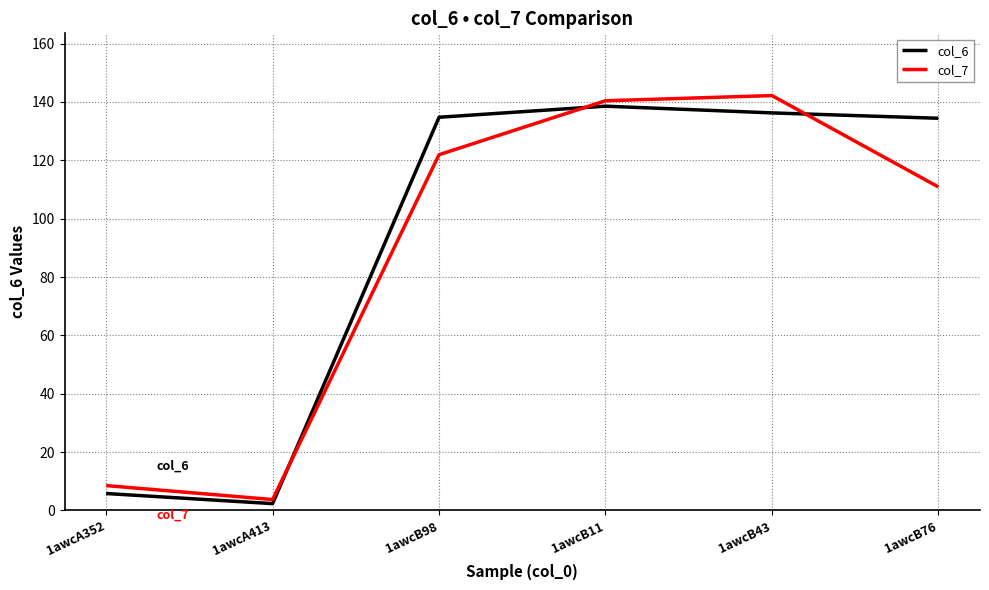

What is the difference between the highest and lowest values at 1awcB98?

12.8